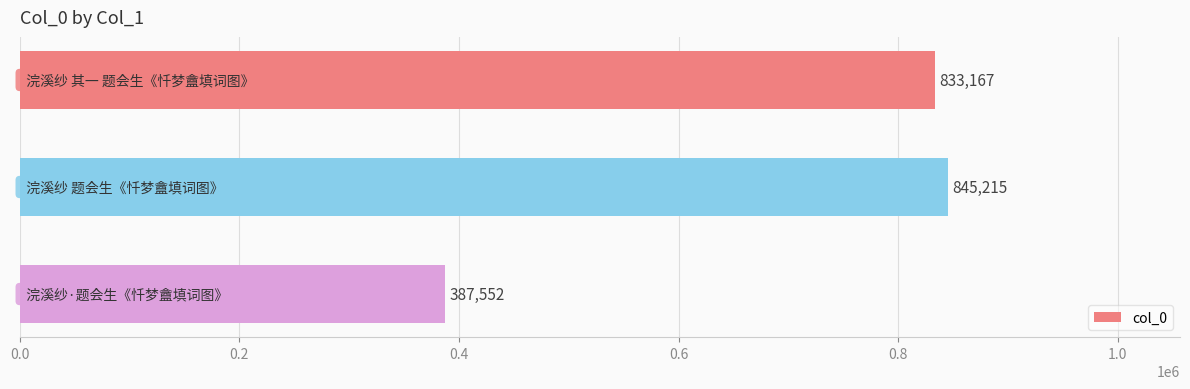

What is the minimum value shown in the chart?

387552